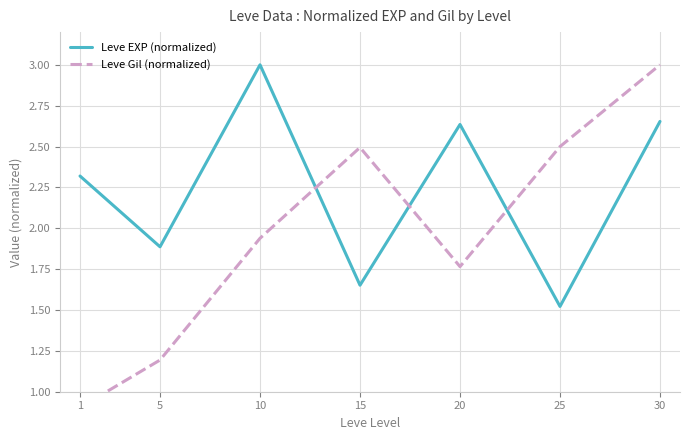

What is the maximum value shown in the chart?

3.0